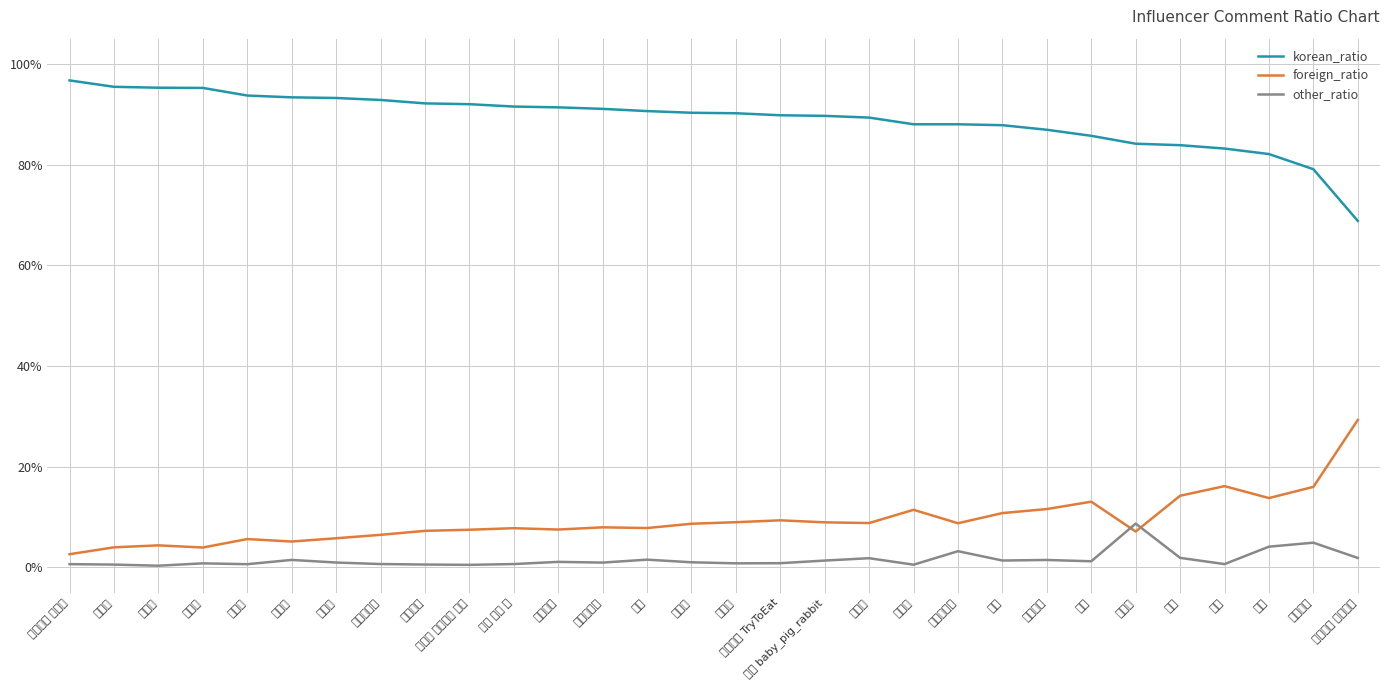

What is the spread (max minus min) of values at 살림남?

77.0